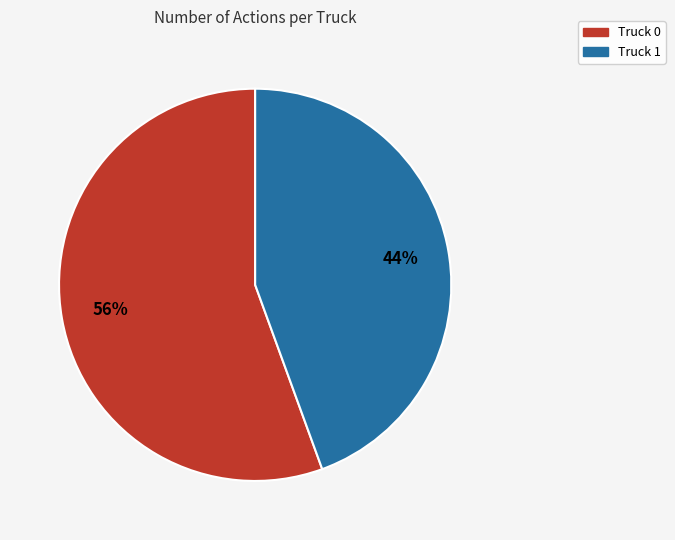

The Truck 0 slice represents 63% of the pie. True or false?

False